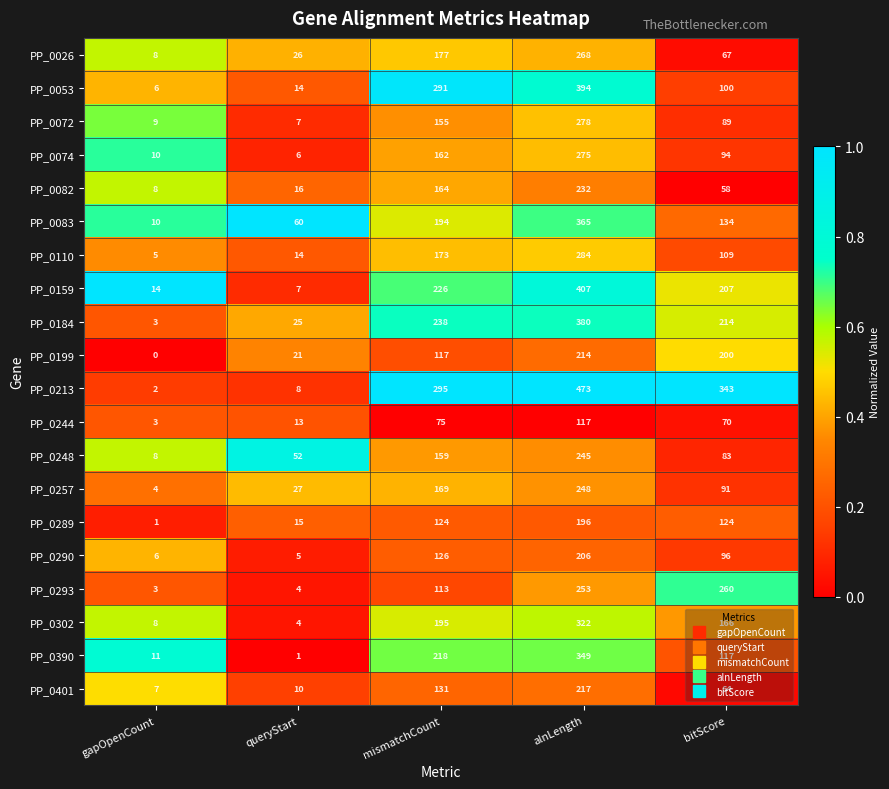

At which category is the sum across all series the highest?

alnLength